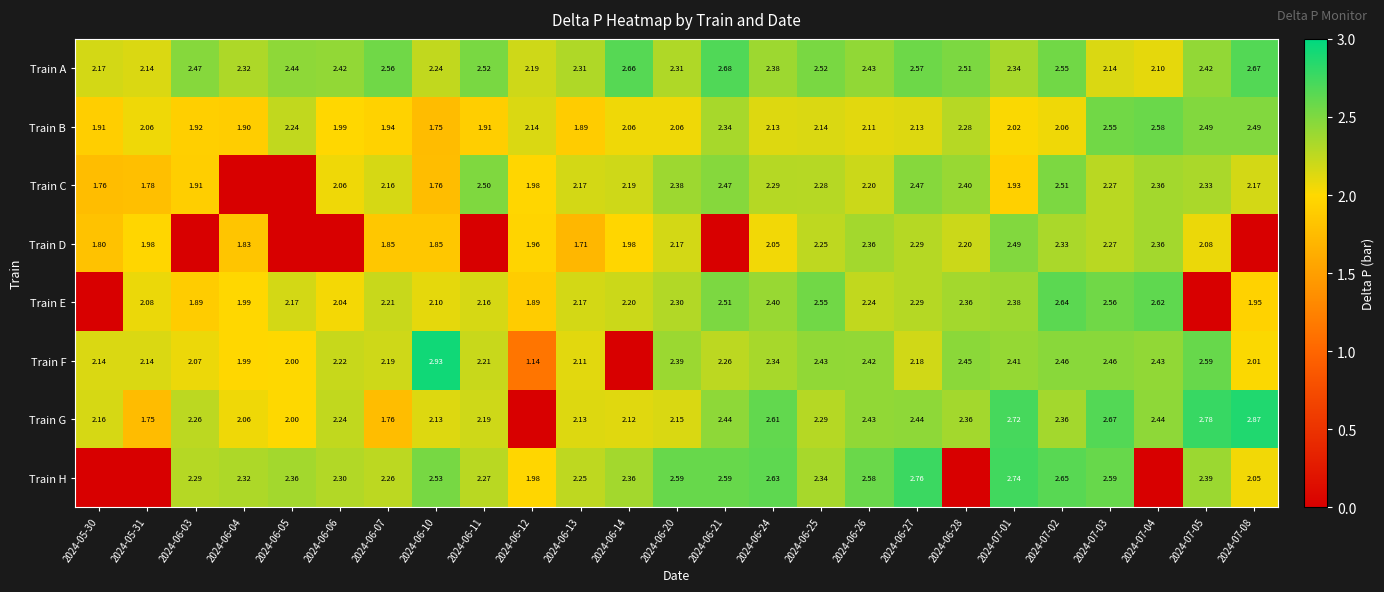

Is the value of Train A at 2024-06-10 greater than the value of Train E at 2024-07-03?

No